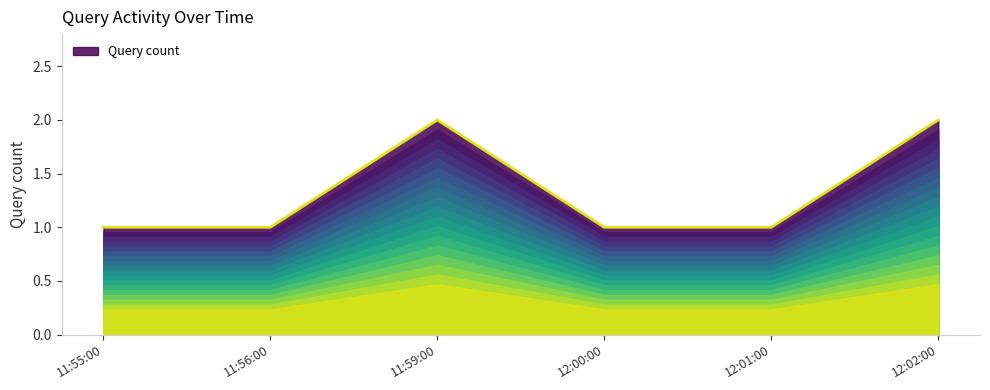

How many values are between 1 and 2?

6